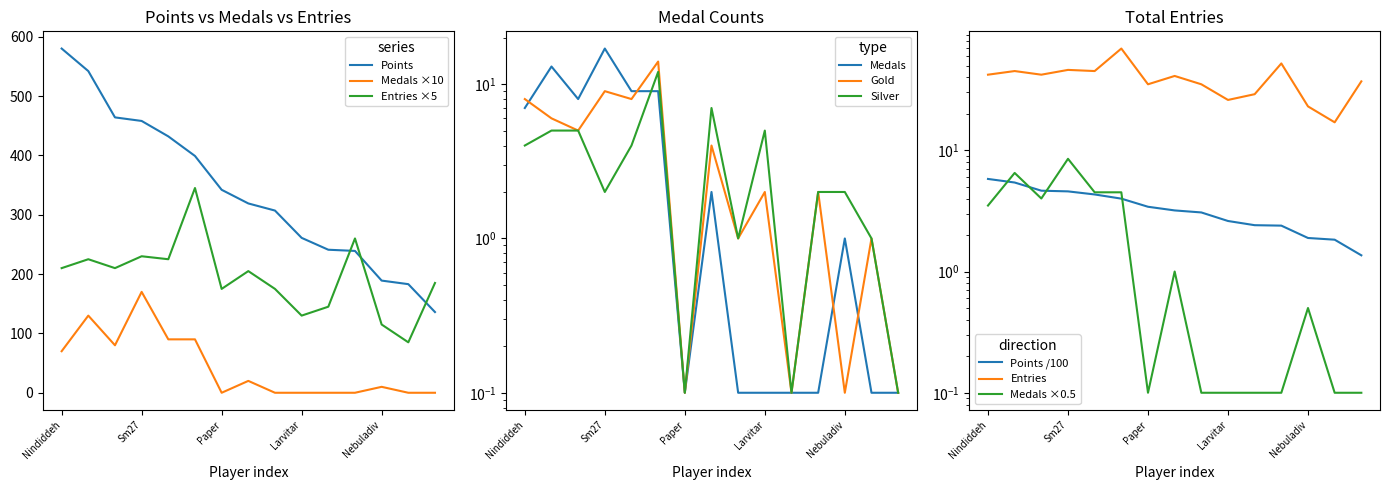

What is the label of the 8th point from the right?

Despin